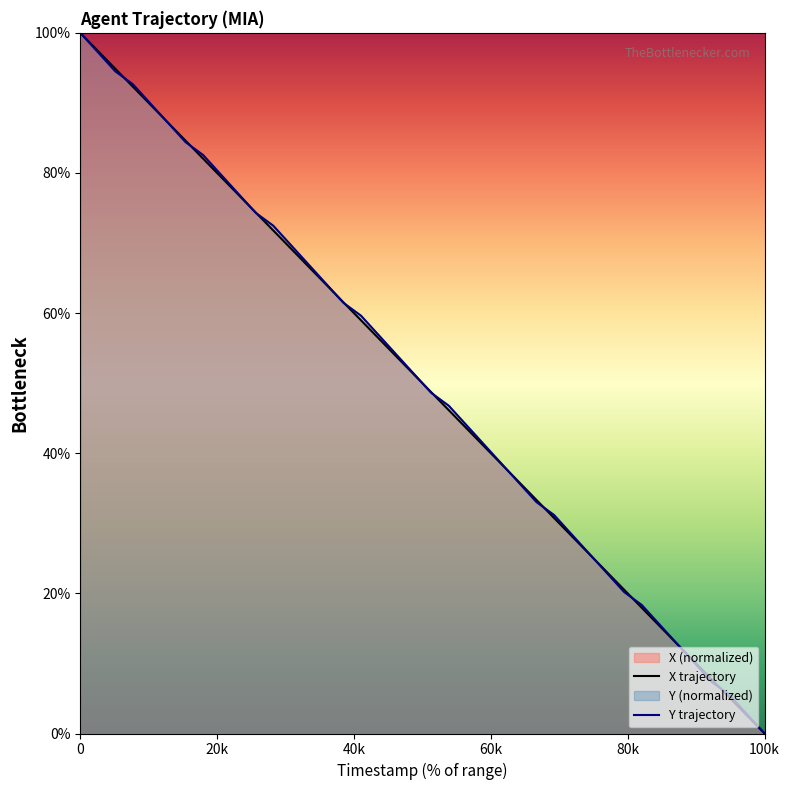

What is the greatest value displayed?

100.0